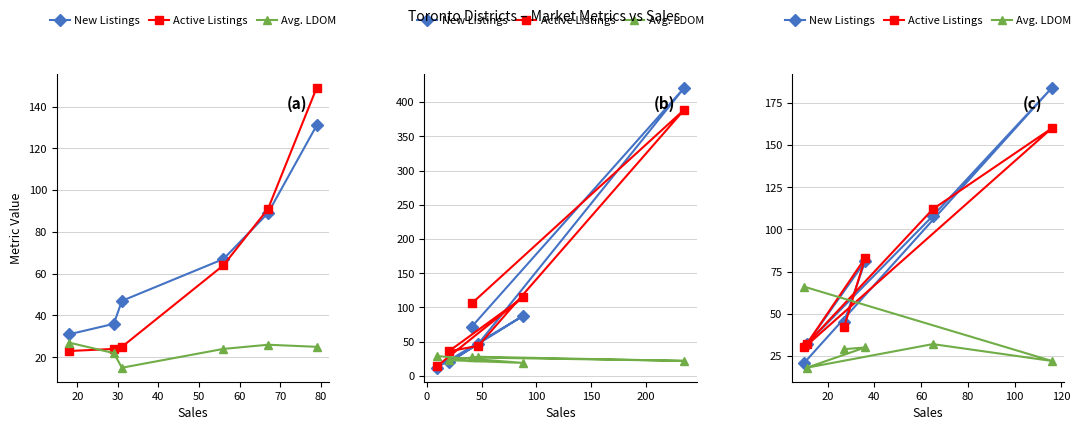

How many values in the New Listings series are below 81?

3